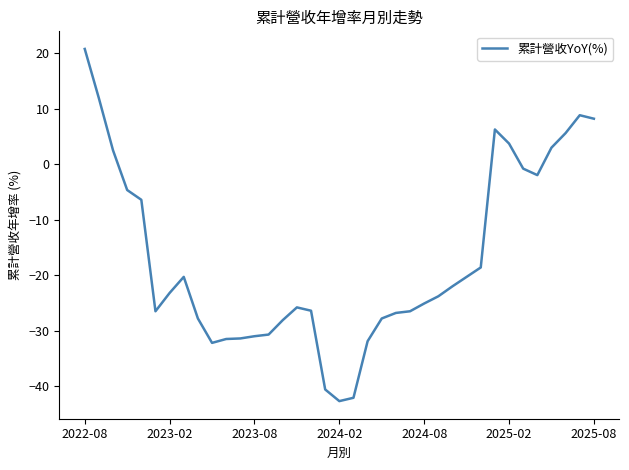

What is the minimum value shown in the chart?

-42.7